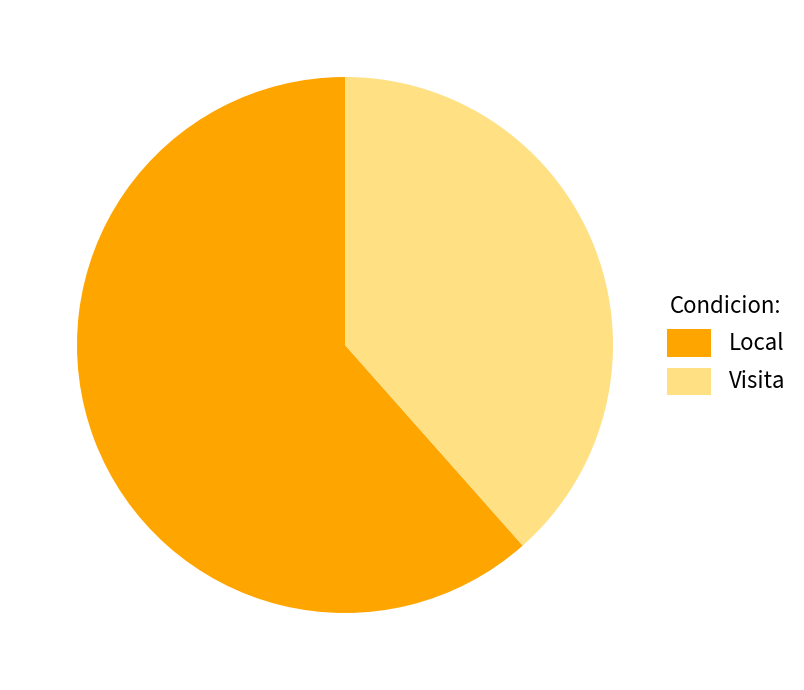

What percentage is the Local slice, to the nearest percent?

62%